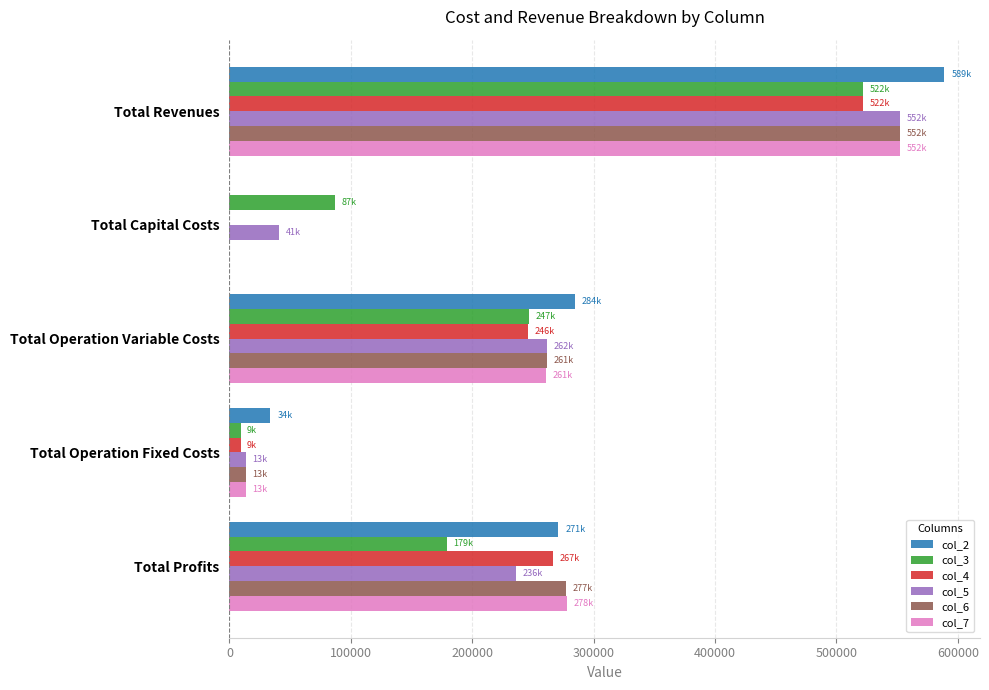

What are all the series names shown in the legend?

col_2, col_3, col_4, col_5, col_6, col_7